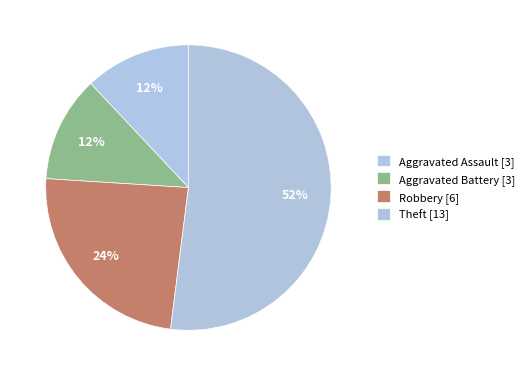

How many slices are in this pie chart?

4